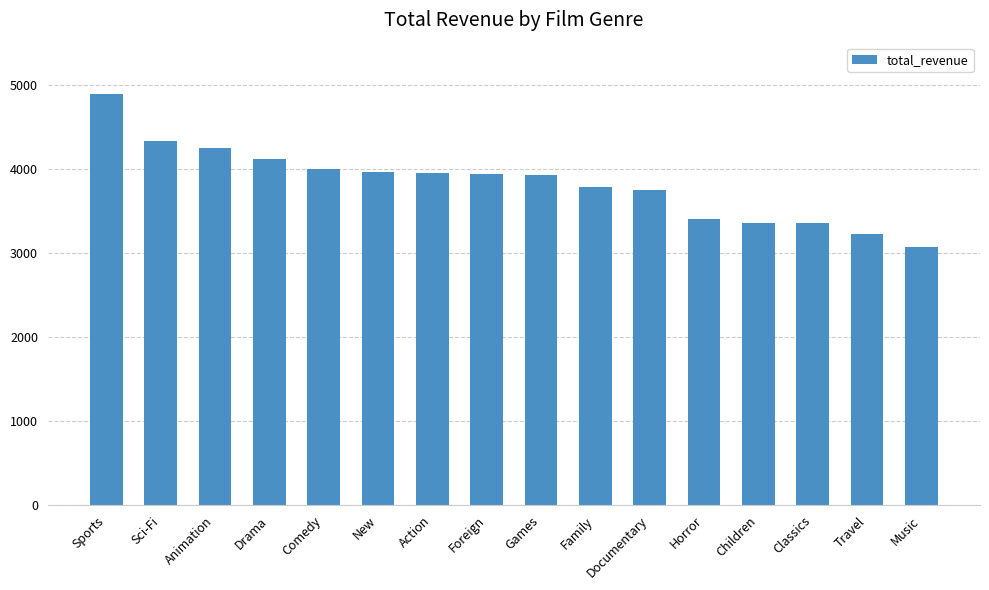

What is the smallest value displayed?

3071.5